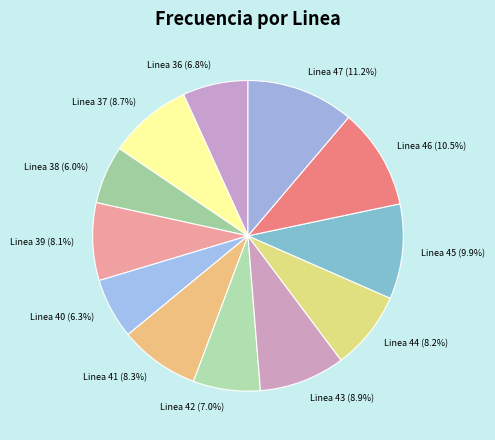

Is there any slice that represents more than half of the pie?

No